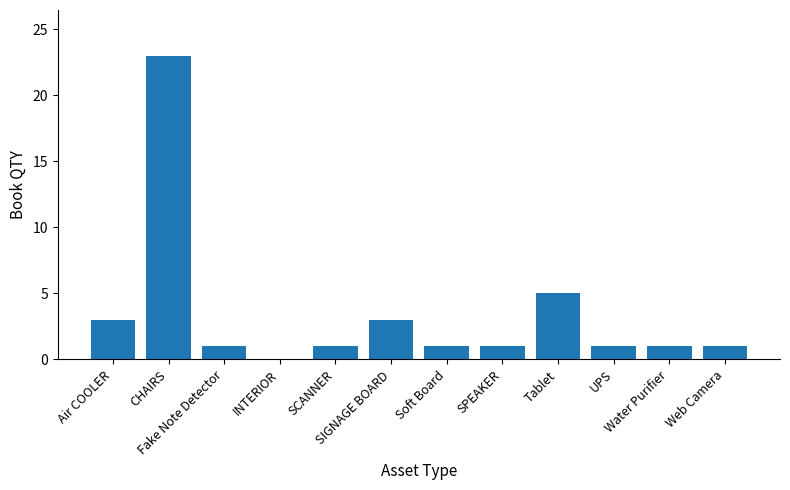

What is the greatest value displayed?

23